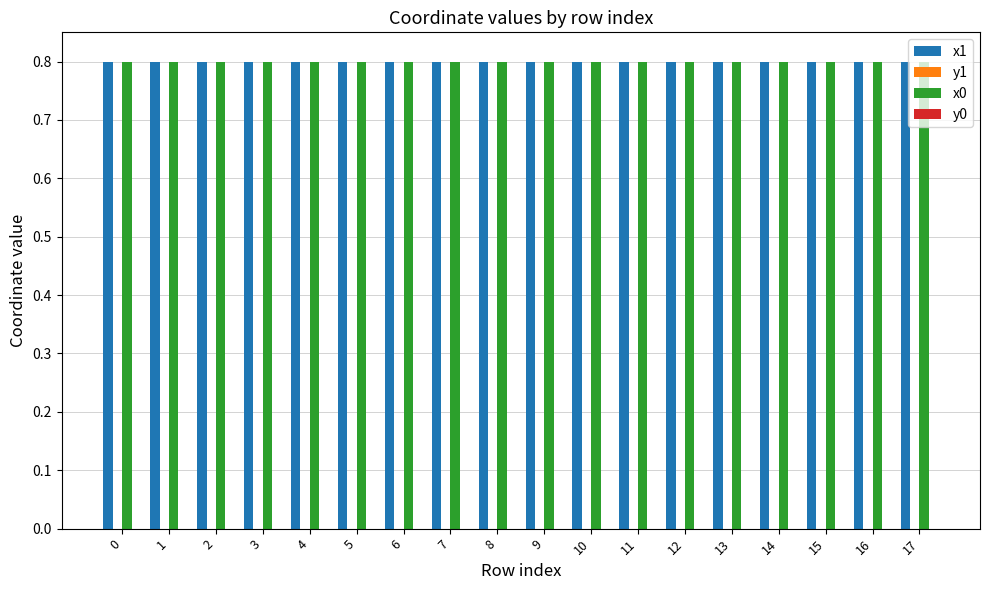

The x1 series shows 0.8 at 15. True or false?

True